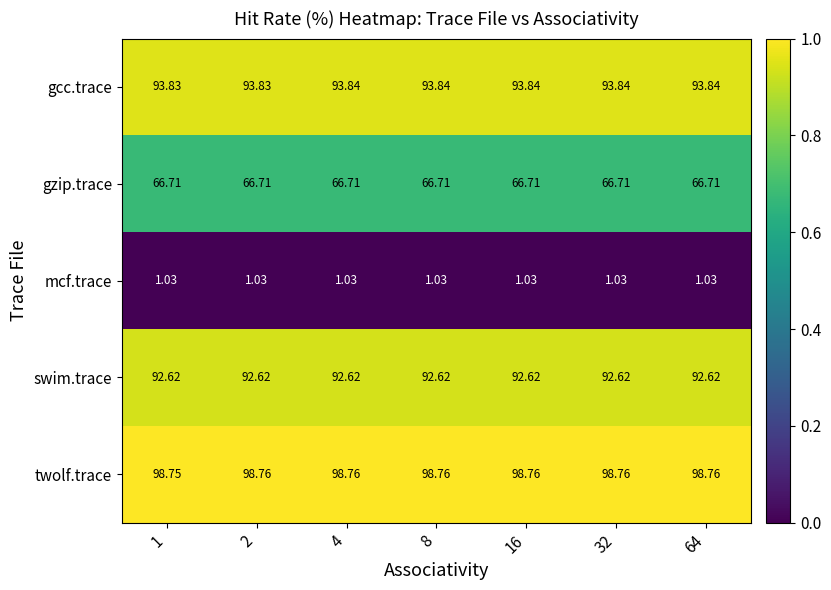

What is the spread (max minus min) of values at 8?

97.7